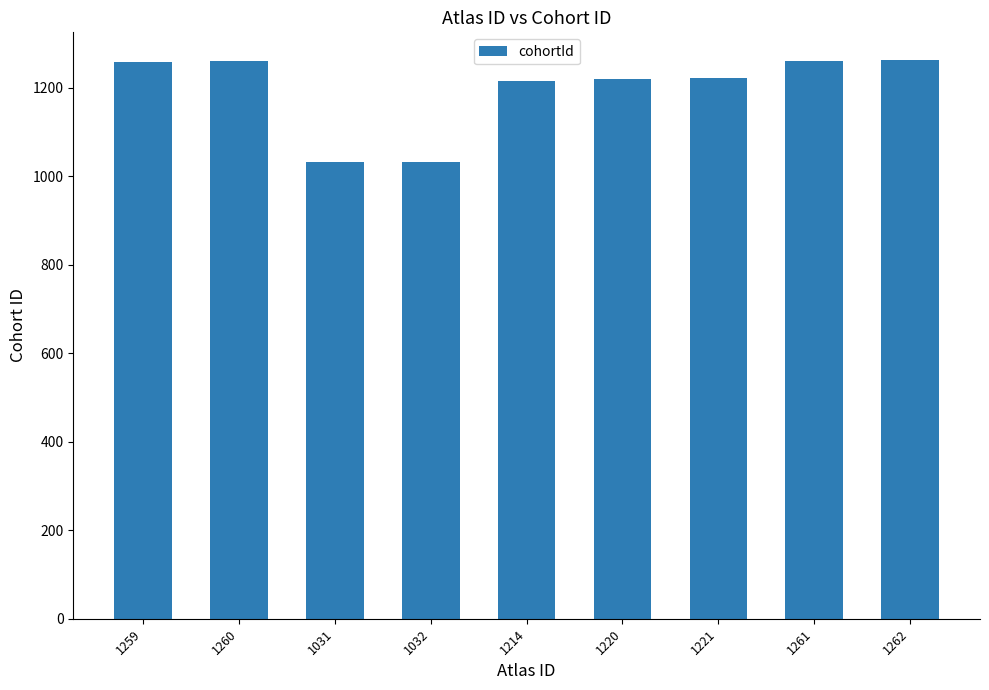

What is the difference between the maximum and minimum values?

231